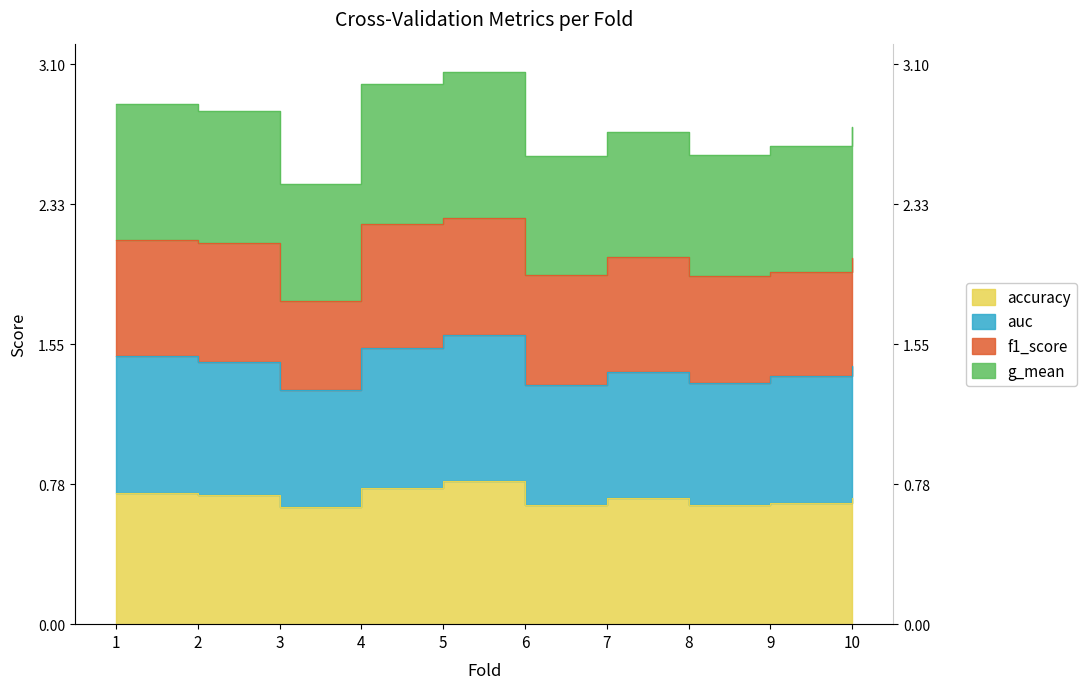

What is the value of the accuracy point at the 9th from the left?

0.7